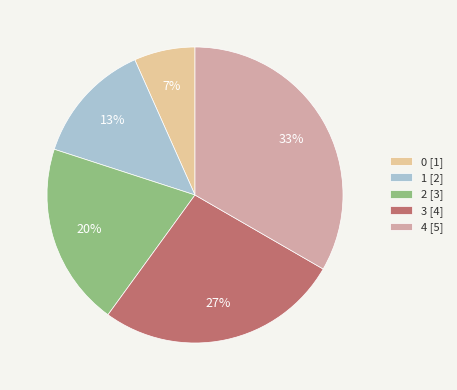

Is there any slice that represents more than half of the pie?

No